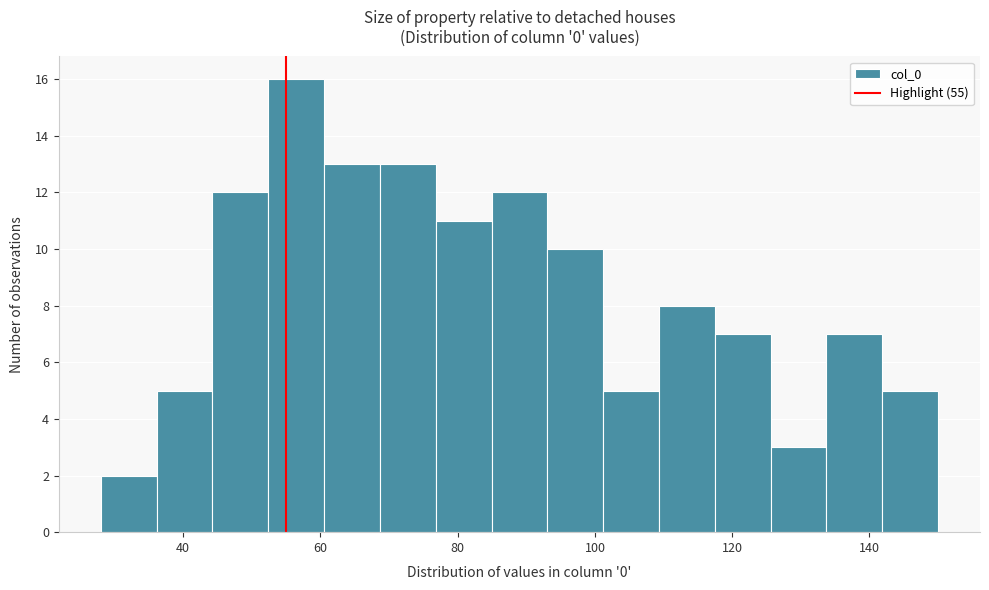

Which range on the x-axis has the tallest bar?

52 to 60